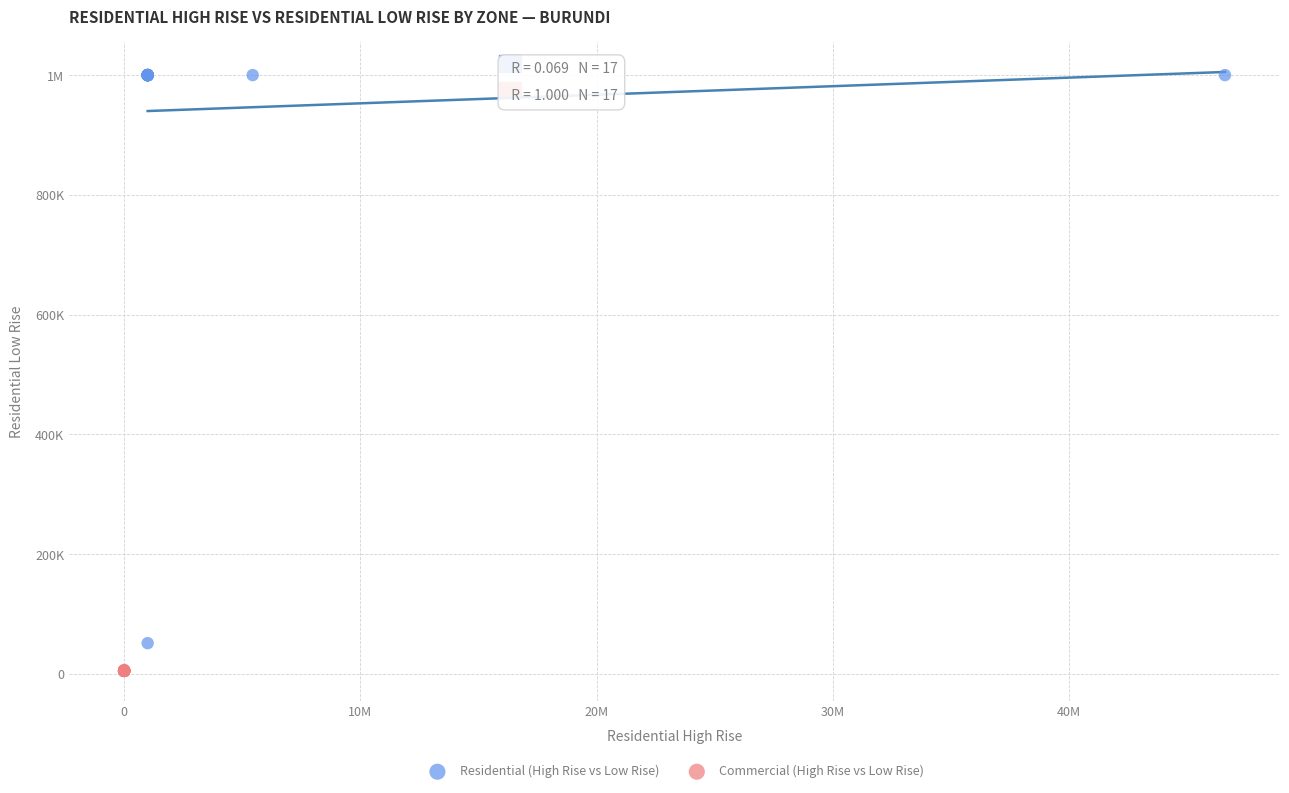

What are all the series names shown in the legend?

Residential (High Rise vs Low Rise), Commercial (High Rise vs Low Rise)